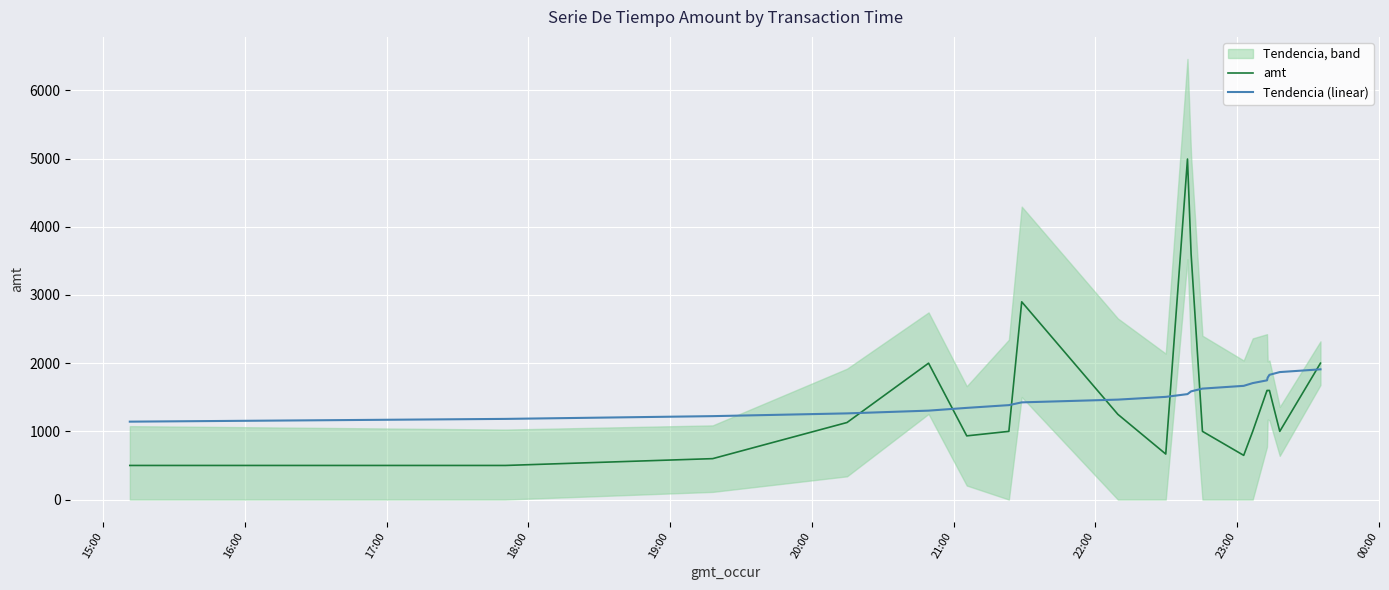

What is the minimum value for Tendencia (linear)?

1142.5